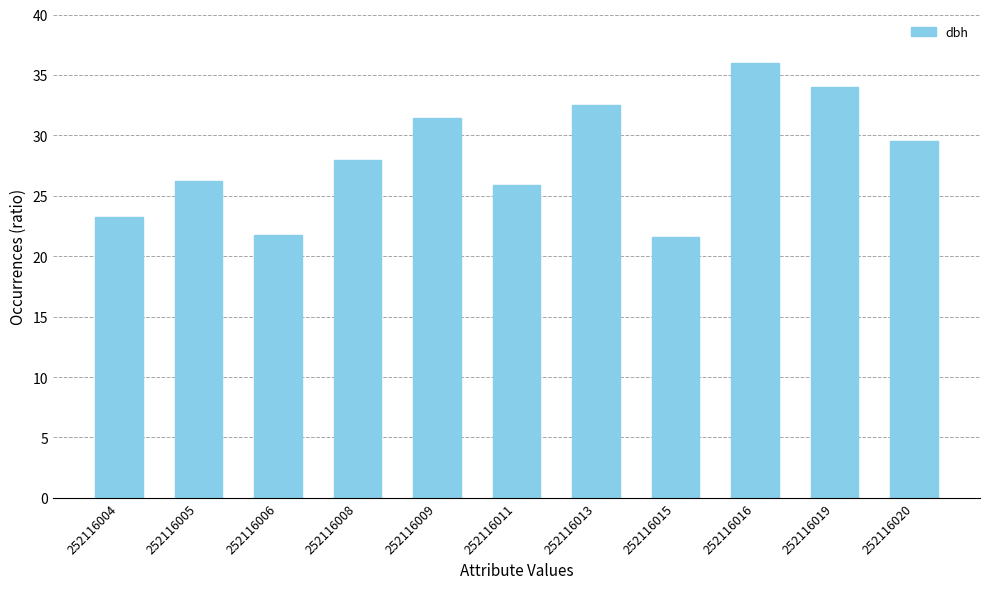

Reading left to right, transcribe all the data shown in this chart.

252116004=23.3	252116005=26.2	252116006=21.8	252116008=28.0	252116009=31.5	252116011=25.9	252116013=32.5	252116015=21.6	252116016=36.0	252116019=34.0	252116020=29.5